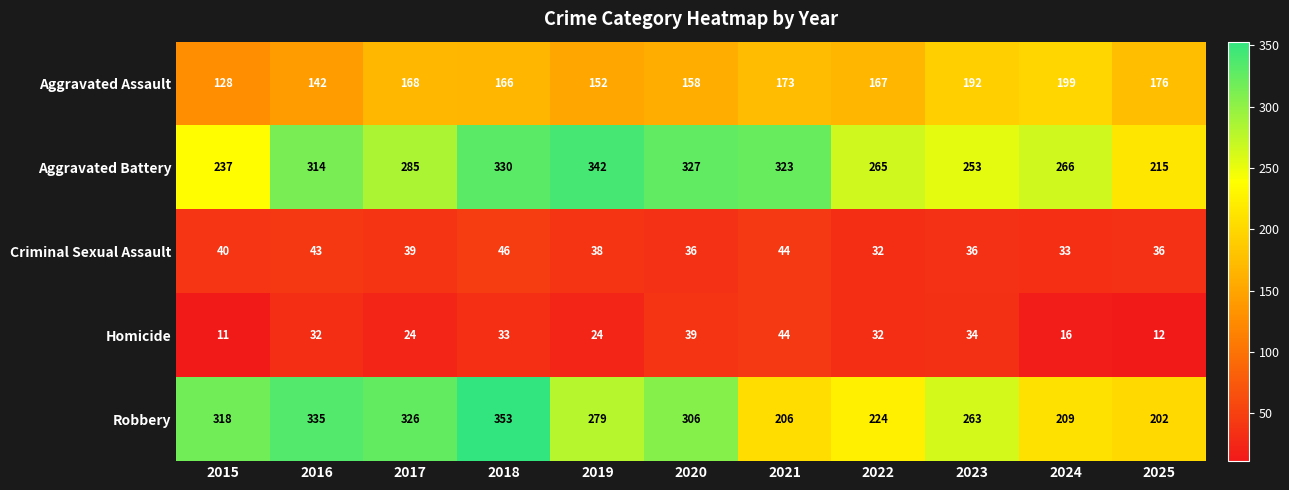

Which series changed the most between 2024 and 2025?

Aggravated Battery